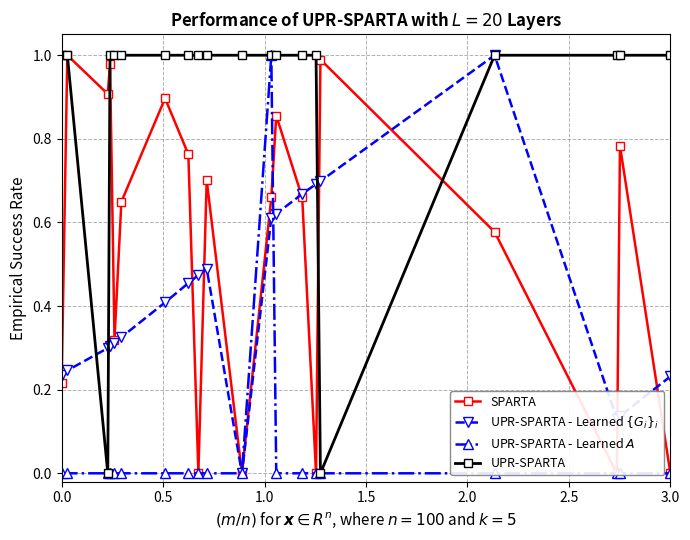

How many values in the UPR-SPARTA series are below 1?

2